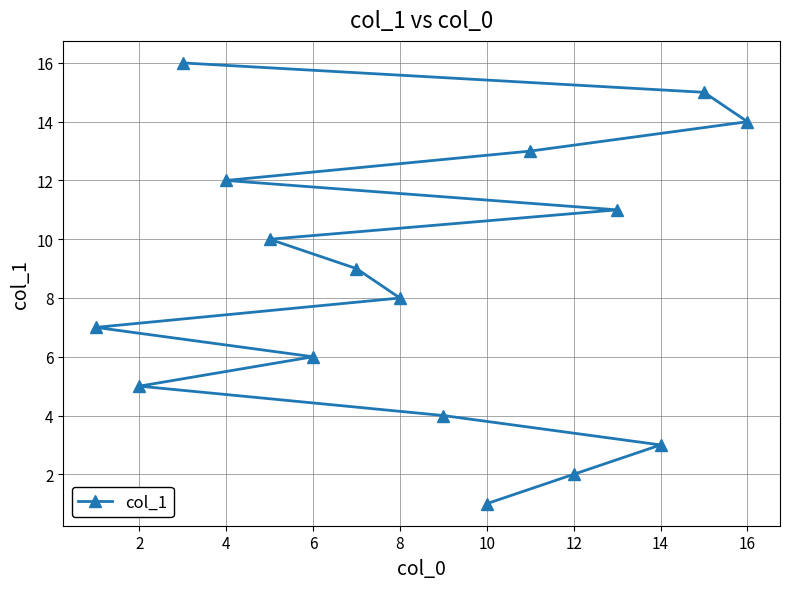

What is the difference between the maximum and minimum values?

15